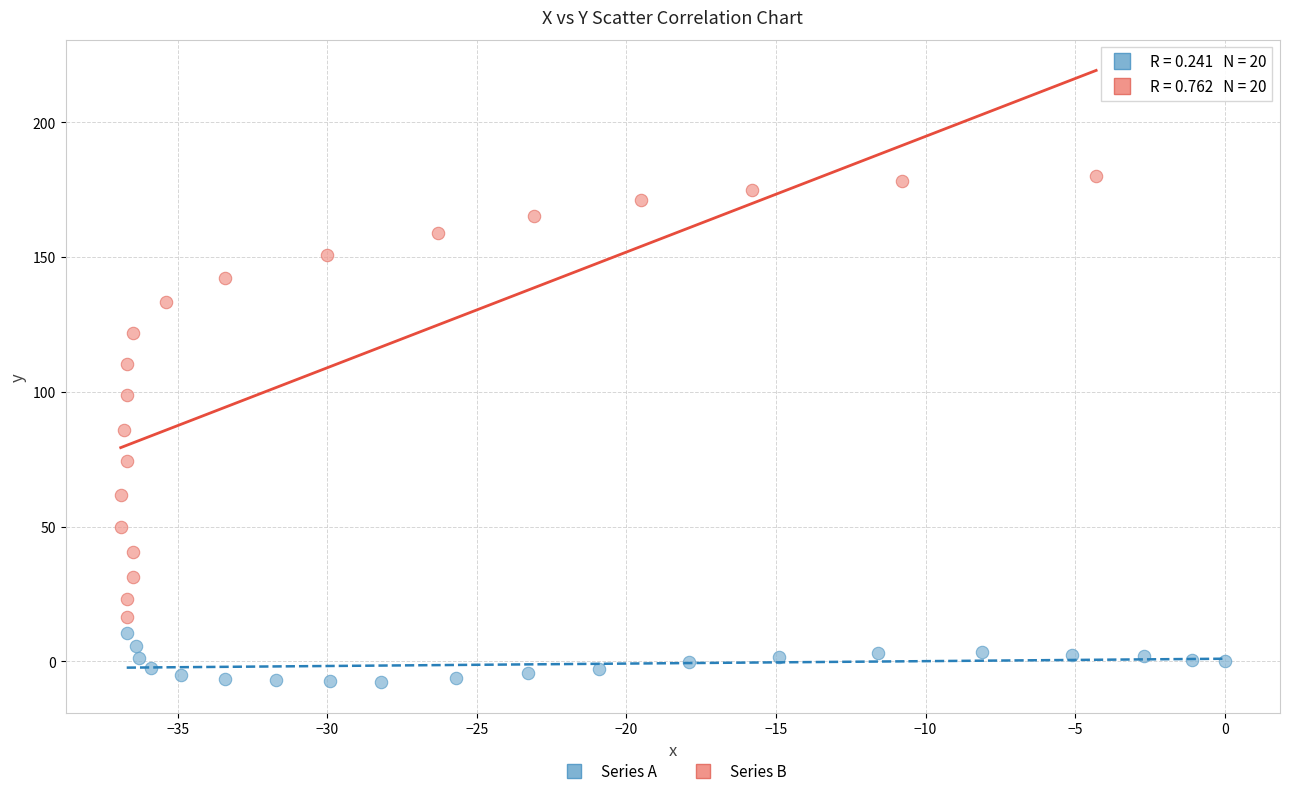

Which series reaches the minimum Y coordinate?

Series A